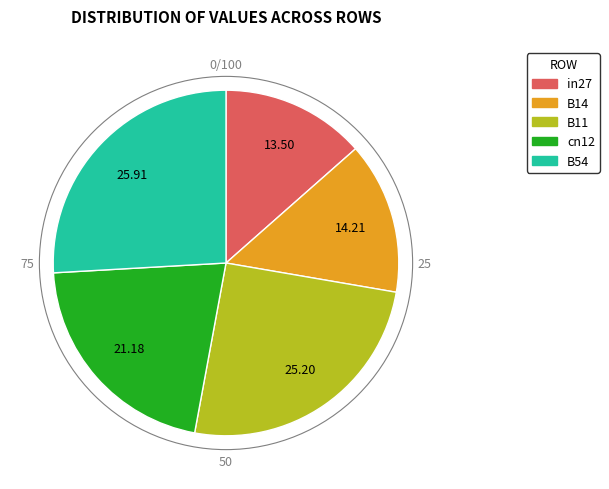

Do B54 and in27 together represent more than half of the pie?

No